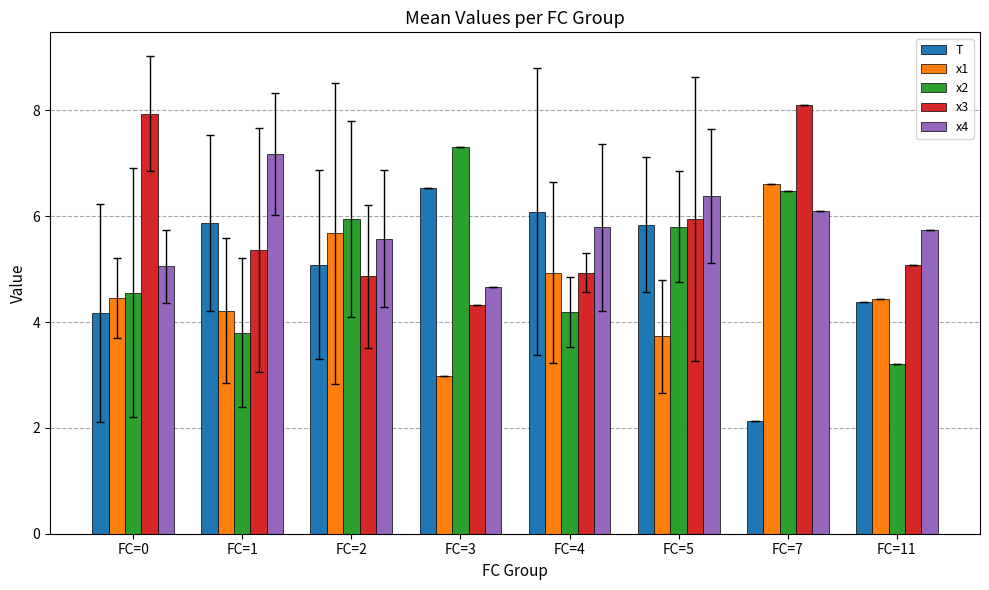

What is the difference between the maximum and minimum values in the x4 series?

2.5